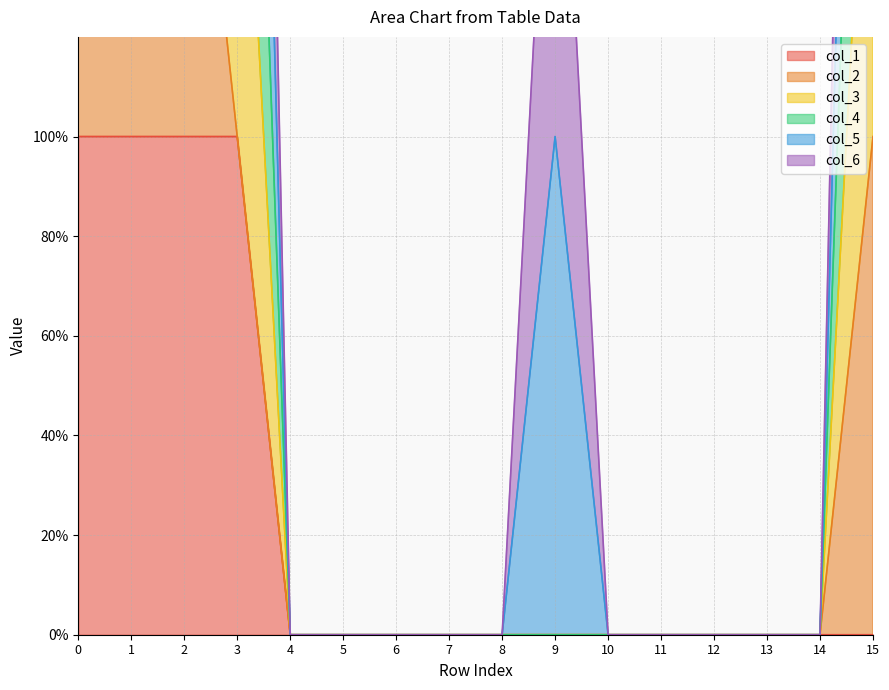

True or false: col_3 and col_4 intersect in this chart.

False